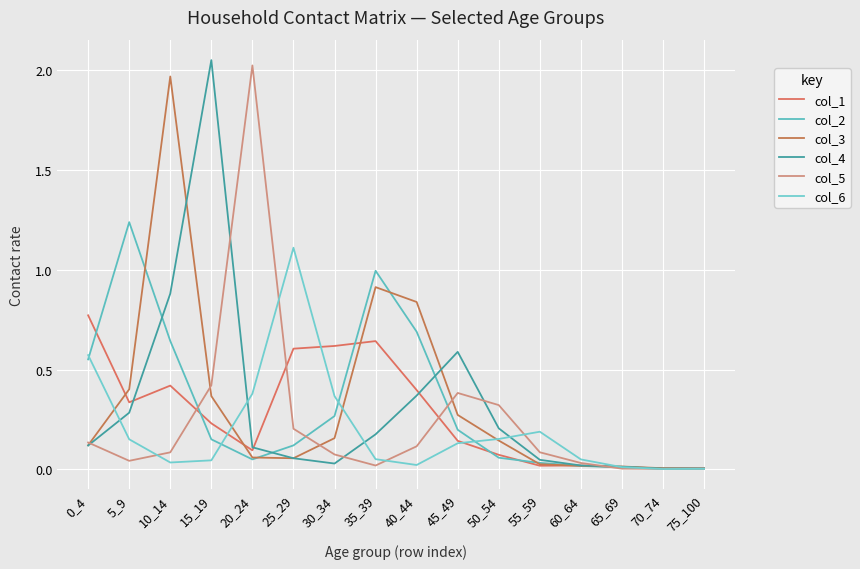

Reading left to right, what are all the values shown in this chart?

col_1: 0_4=0.8	5_9=0.3	10_14=0.4	15_19=0.2	20_24=0.1	25_29=0.6	30_34=0.6	35_39=0.6	40_44=0.4	45_49=0.1	50_54=0.1	55_59=0.0	60_64=0.0	65_69=0.0	70_74=0.0	75_100=0.0
col_2: 0_4=0.6	5_9=1.2	10_14=0.6	15_19=0.2	20_24=0.1	25_29=0.1	30_34=0.3	35_39=1.0	40_44=0.7	45_49=0.2	50_54=0.1	55_59=0.0	60_64=0.0	65_69=0.0	70_74=0.0	75_100=0.0
col_3: 0_4=0.1	5_9=0.4	10_14=2.0	15_19=0.4	20_24=0.1	25_29=0.1	30_34=0.2	35_39=0.9	40_44=0.8	45_49=0.3	50_54=0.1	55_59=0.0	60_64=0.0	65_69=0.0	70_74=0.0	75_100=0.0
col_4: 0_4=0.1	5_9=0.3	10_14=0.9	15_19=2.1	20_24=0.1	25_29=0.1	30_34=0.0	35_39=0.2	40_44=0.4	45_49=0.6	50_54=0.2	55_59=0.0	60_64=0.0	65_69=0.0	70_74=0.0	75_100=0.0
col_5: 0_4=0.1	5_9=0.0	10_14=0.1	15_19=0.4	20_24=2.0	25_29=0.2	30_34=0.1	35_39=0.0	40_44=0.1	45_49=0.4	50_54=0.3	55_59=0.1	60_64=0.0	65_69=0.0	70_74=0.0	75_100=0.0
col_6: 0_4=0.6	5_9=0.2	10_14=0.0	15_19=0.0	20_24=0.4	25_29=1.1	30_34=0.4	35_39=0.1	40_44=0.0	45_49=0.1	50_54=0.2	55_59=0.2	60_64=0.1	65_69=0.0	70_74=0.0	75_100=0.0